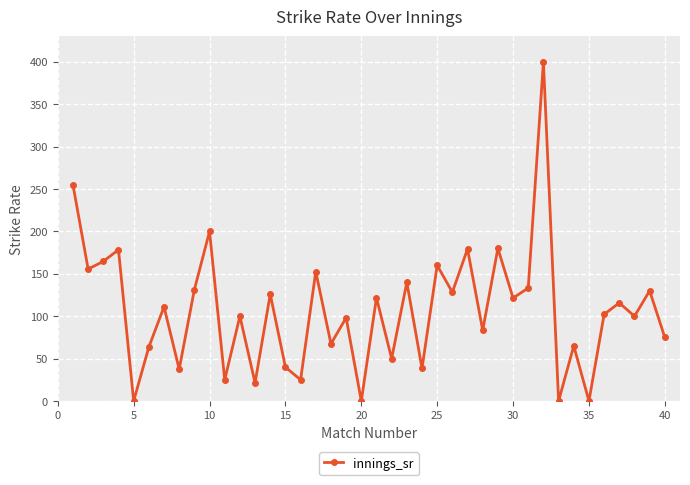

How many interior local valleys (lower than both neighbors) does the data have?

16